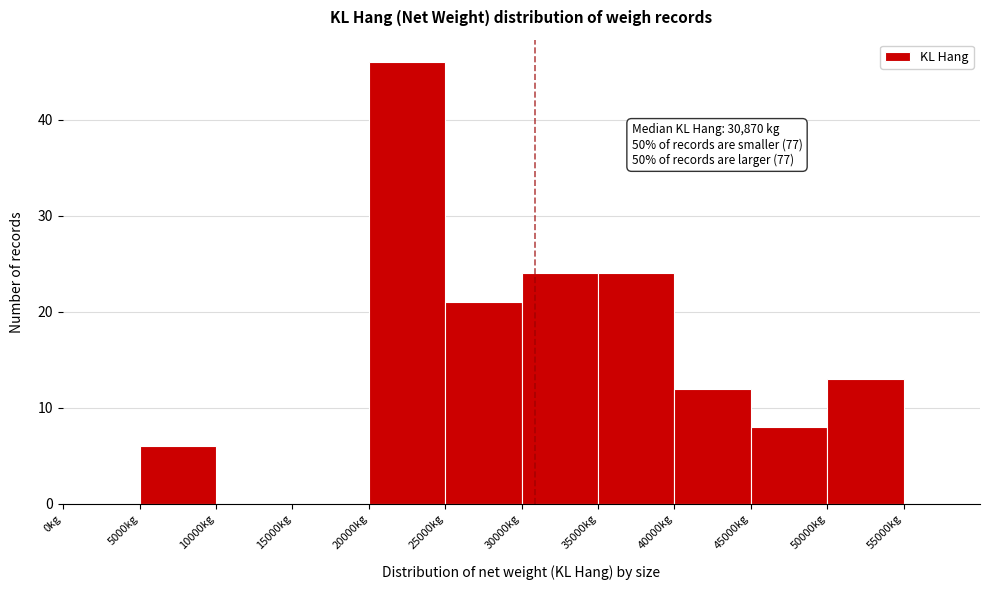

Over which range of the x-axis is the bar tallest?

20000 to 25000